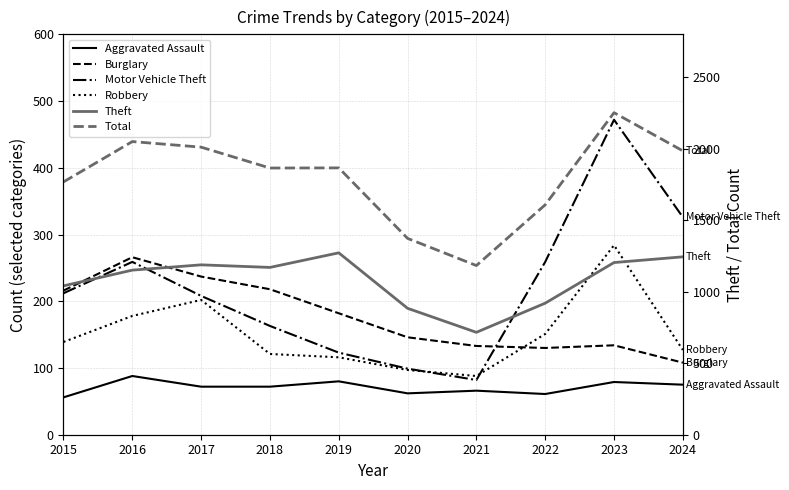

Rank the series at 2017 from lowest to highest value.

Aggravated Assault, Robbery, Motor Vehicle Theft, Burglary, Theft, Total